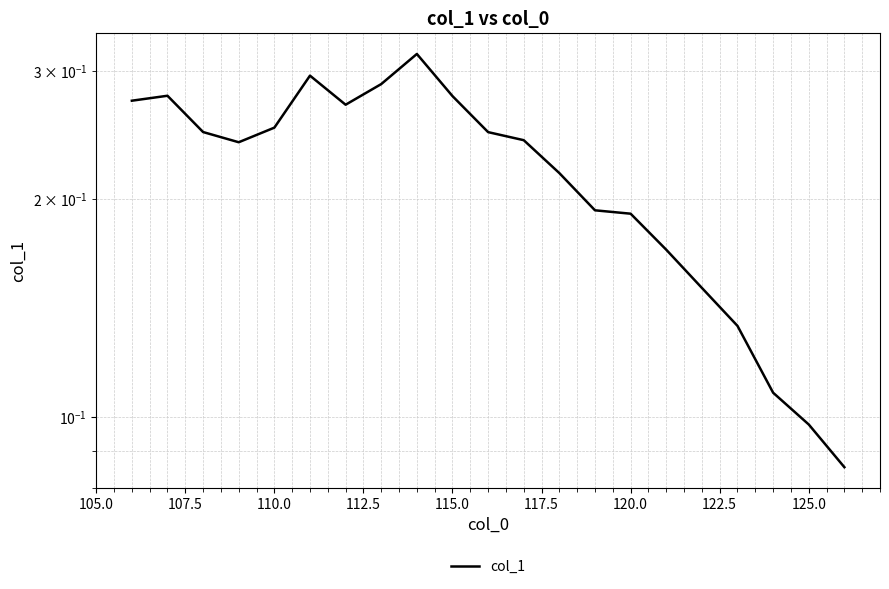

How many lines are shown in the chart?

1